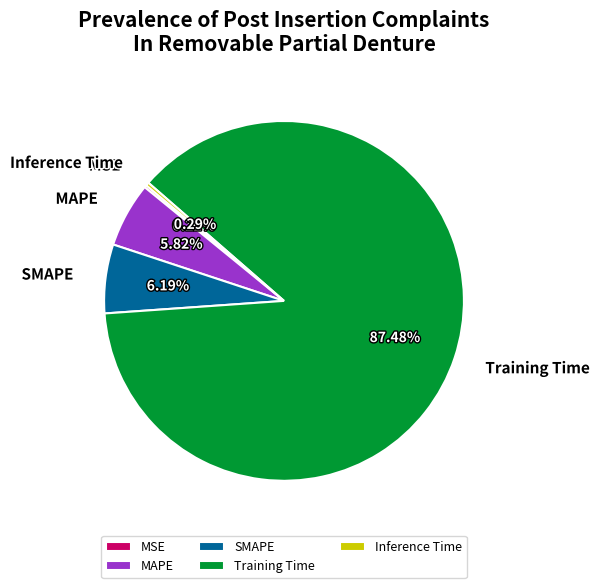

To the nearest percent, what is the average slice percentage?

20%